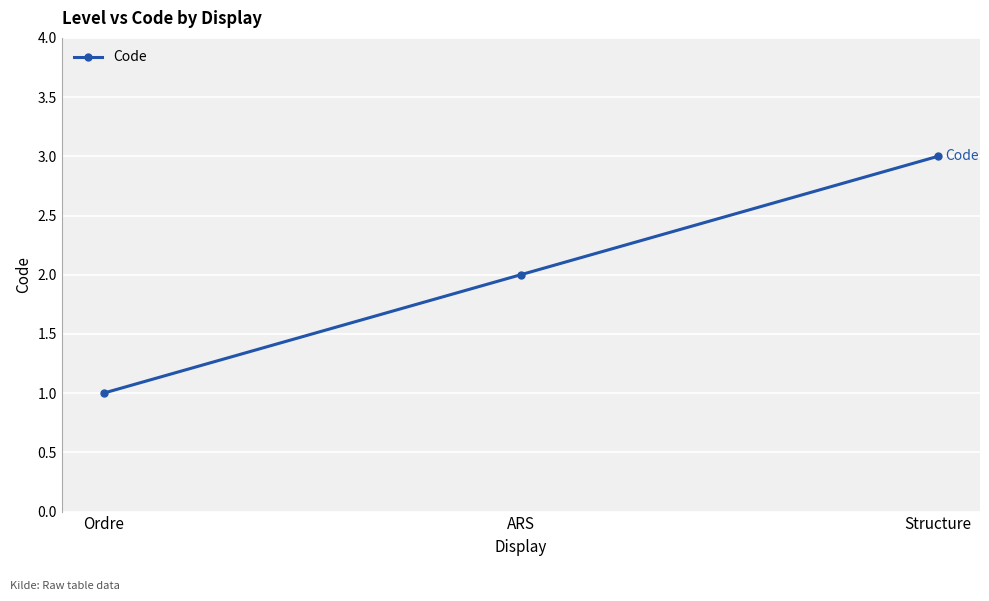

What is the sum of all values?

6